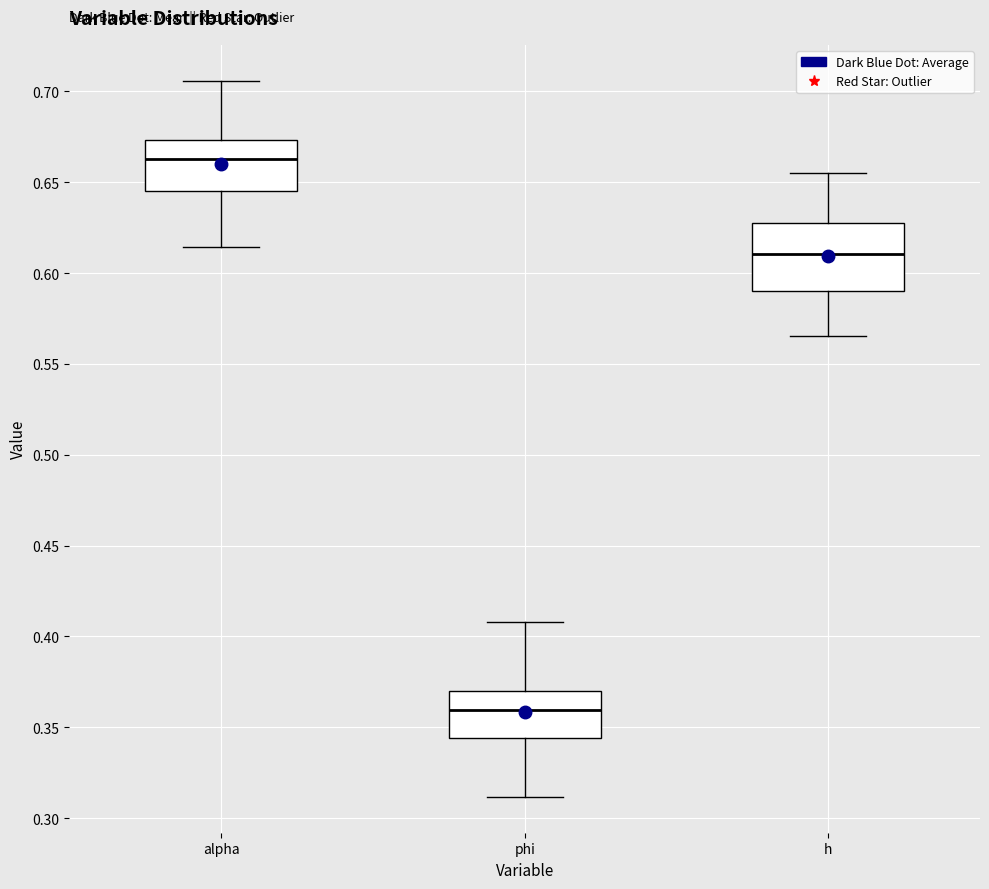

Reading left to right, read every box against the y-axis: the position of its median line, the range the box covers, and the ends of its whiskers. The values are not printed on the chart, so give them approximately, as read against the axis.

alpha: median 0.665, box 0.645 to 0.675, whiskers 0.615 to 0.705
phi: median 0.360, box 0.345 to 0.370, whiskers 0.310 to 0.410
h: median 0.610, box 0.590 to 0.625, whiskers 0.565 to 0.655